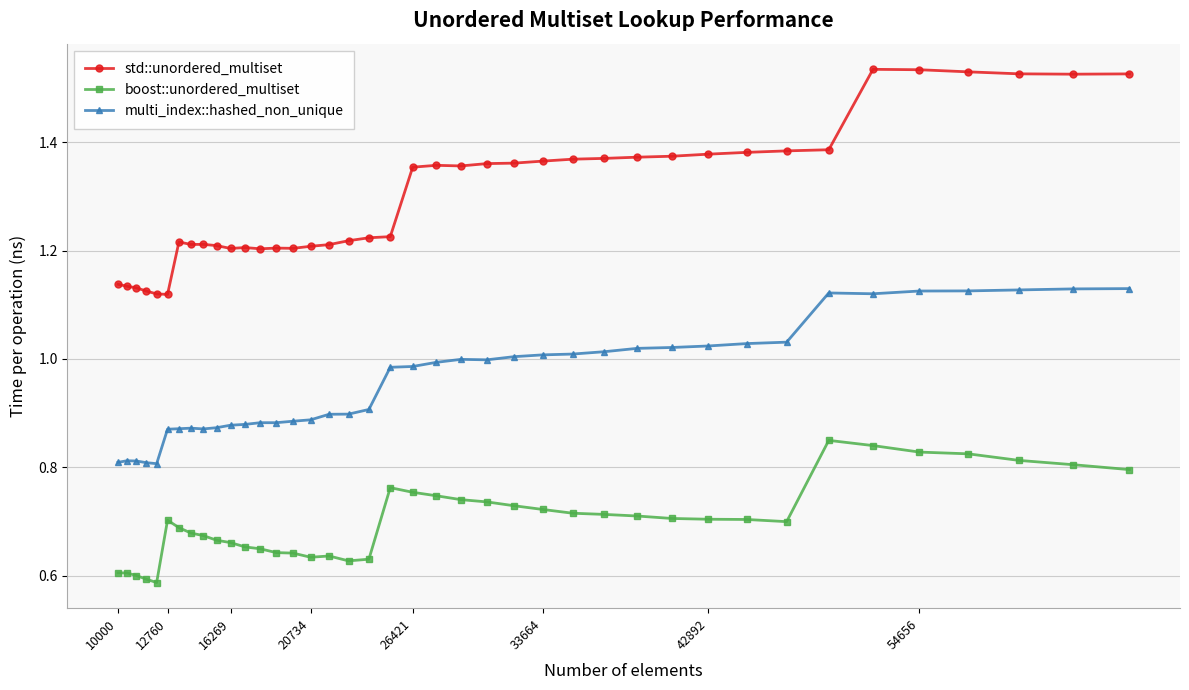

True or false: std::unordered_multiset has more than 1 points higher than both neighbors.

True